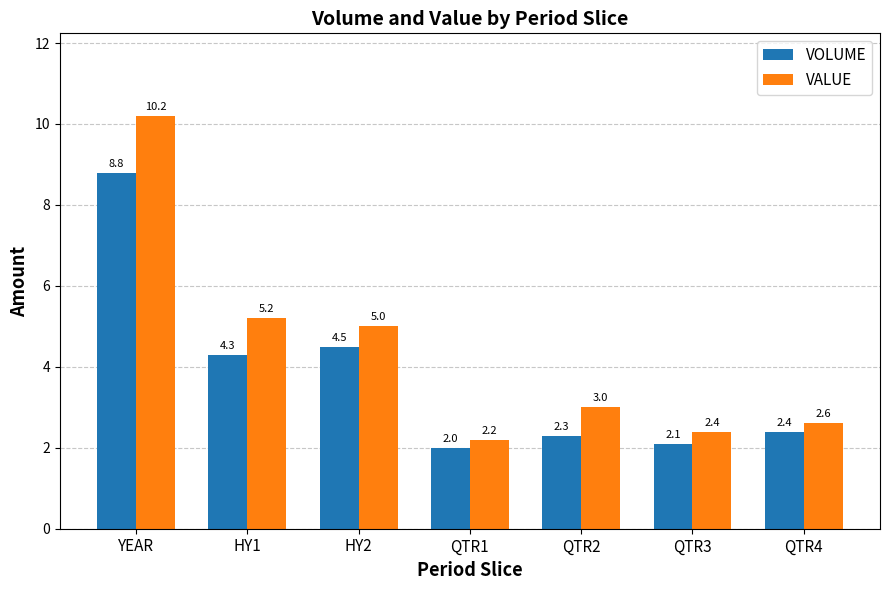

What is the average value of the VOLUME series?

3.8